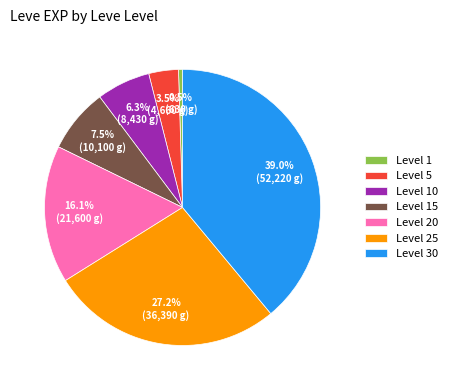

Rank the categories by value from lowest to highest.

Level 1, Level 5, Level 10, Level 15, Level 20, Level 25, Level 30